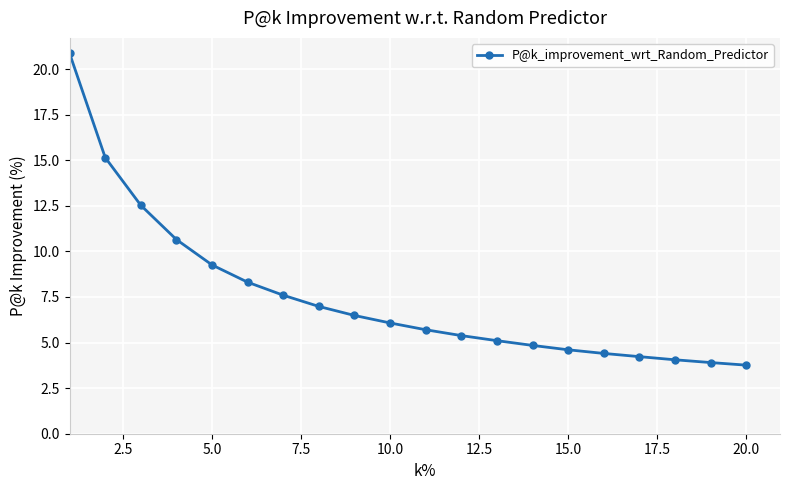

What is the value of the 15th point from the left?

4.6